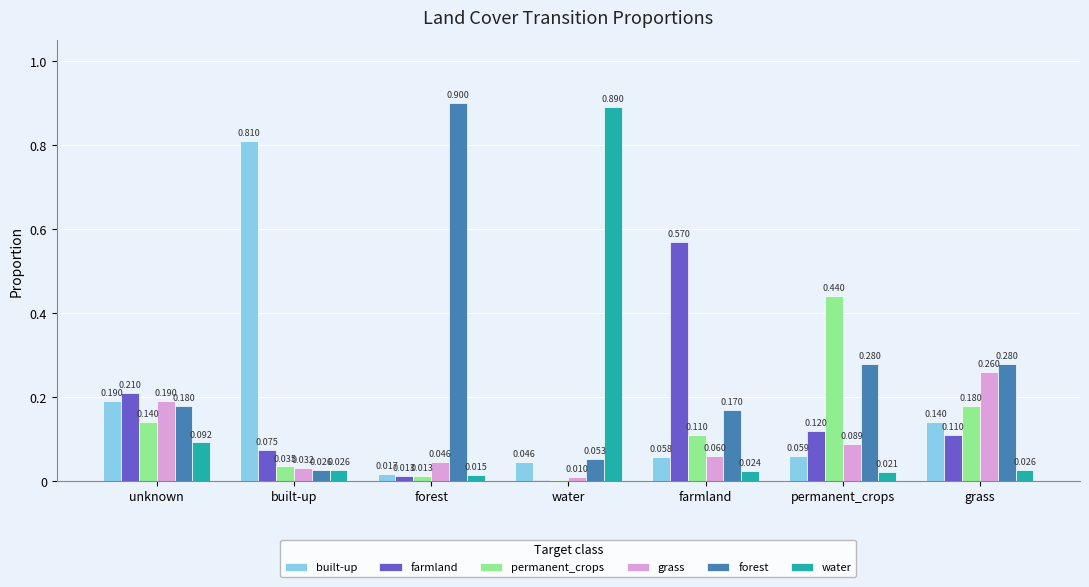

At which label is forest closest to 0?

built-up